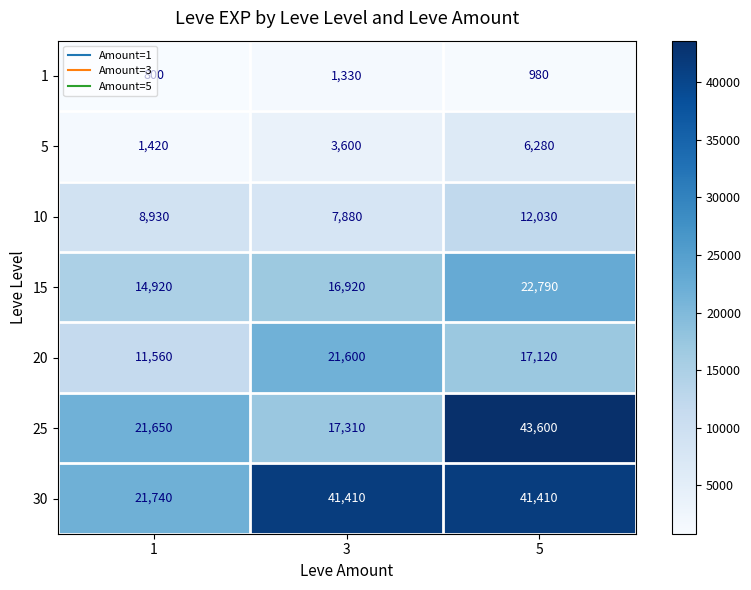

The value of 25 at 1 is 35899. True or false?

False